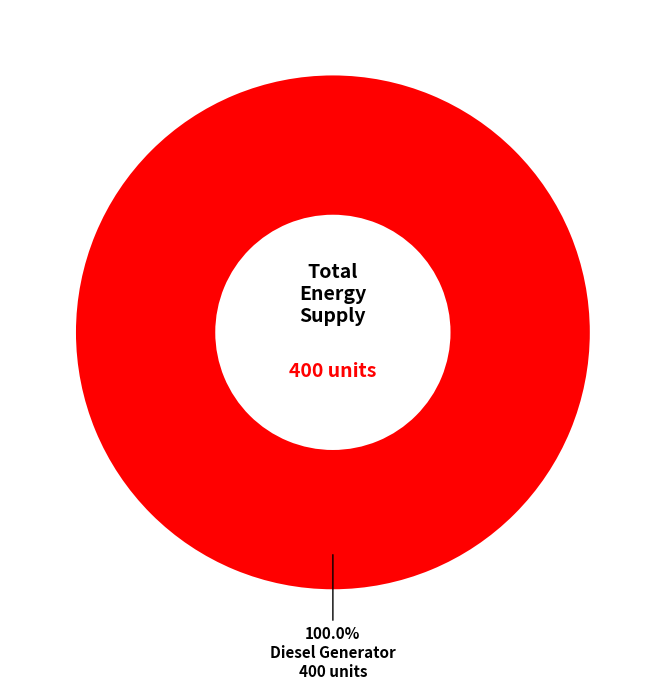

How many segments does this pie chart have?

1